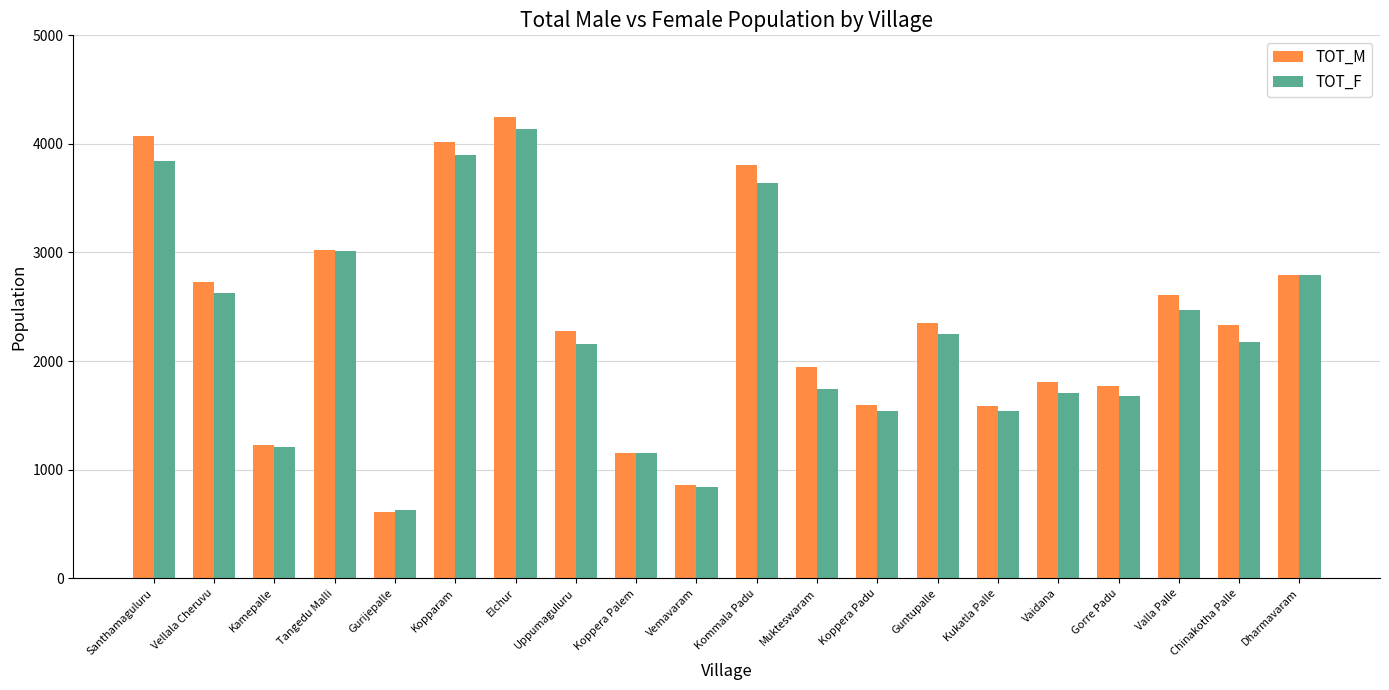

Which series has the largest range (max minus min)?

TOT_M